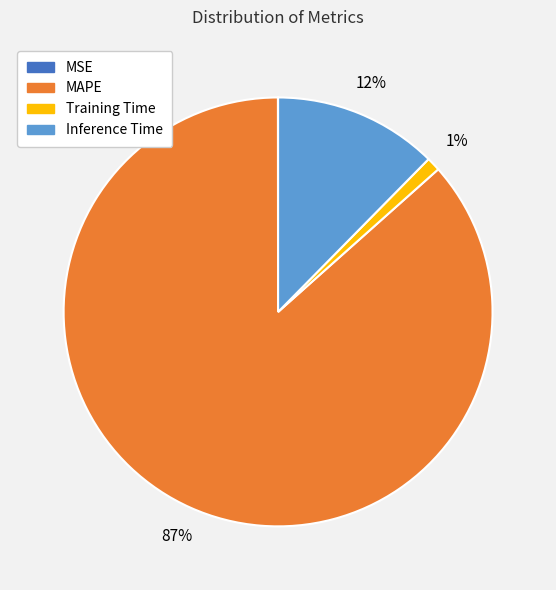

To the nearest percent, what is the average slice percentage?

25%